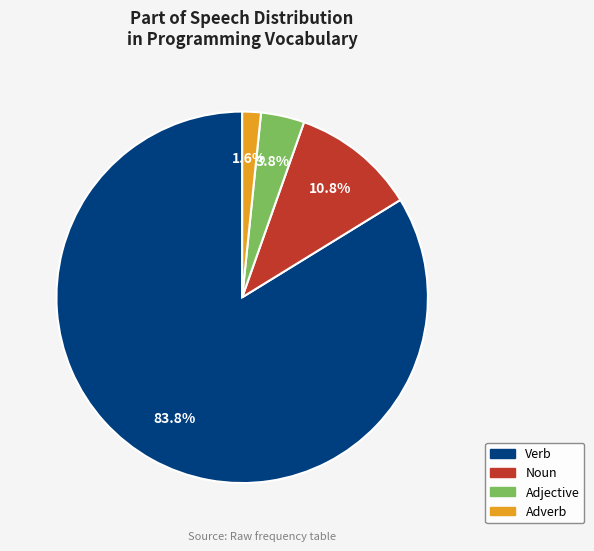

Is there a majority slice in this chart?

Yes